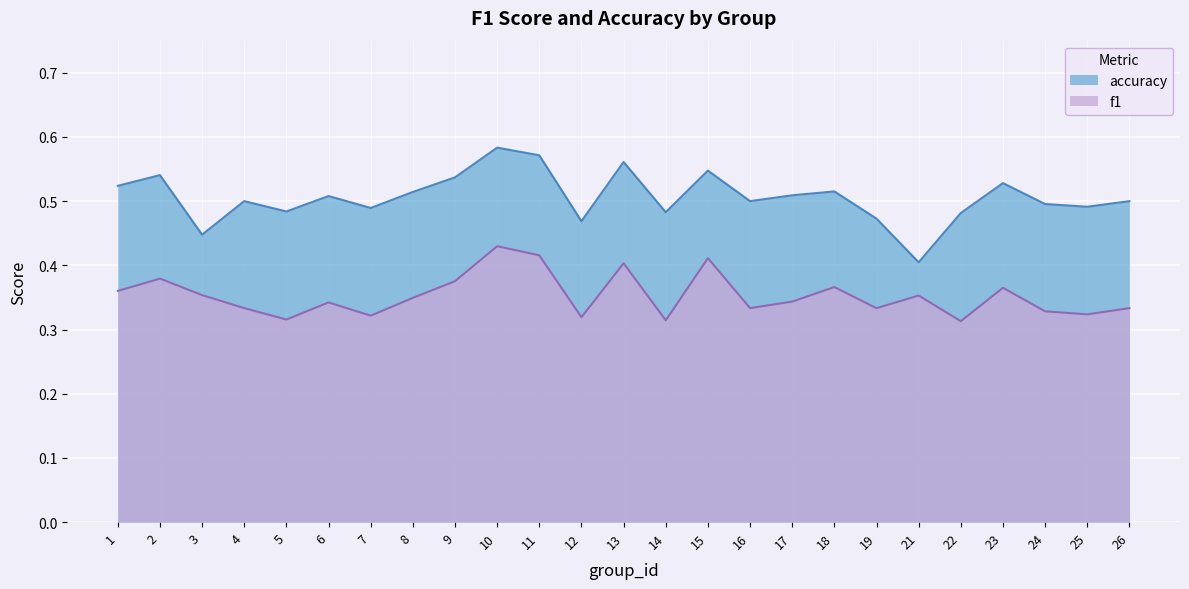

At which category is the sum across all series the highest?

10